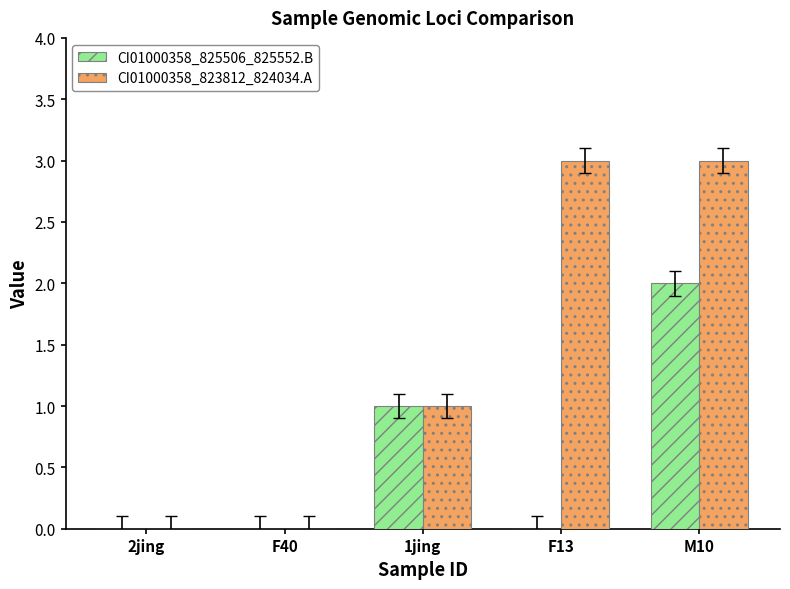

Between F40 and F13, which series saw the biggest shift?

CI01000358_823812_824034.A